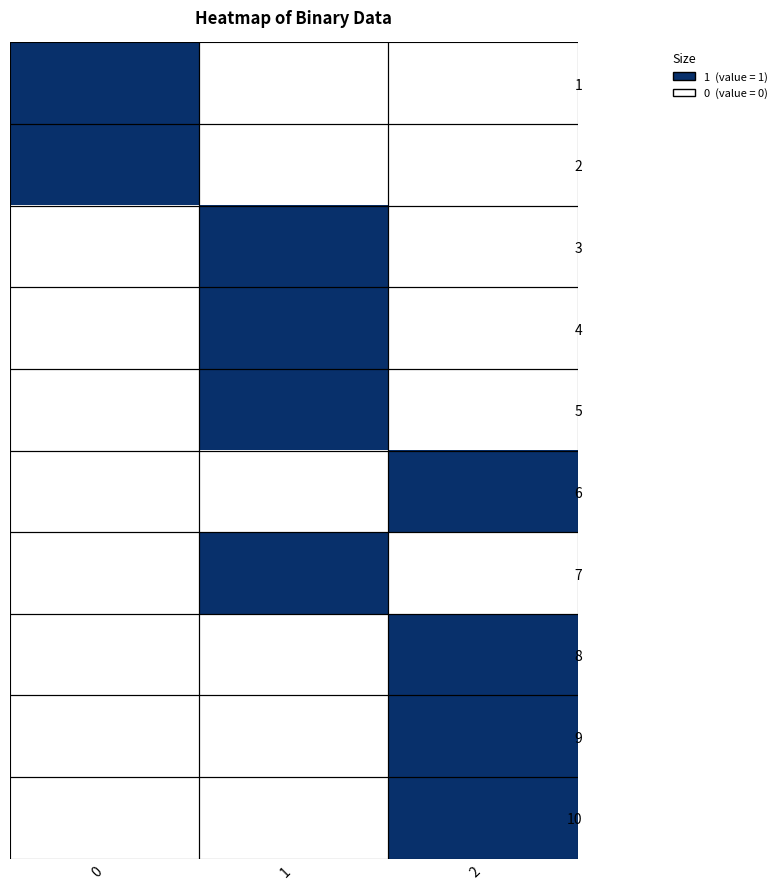

List the series in order of their peak value, highest first.

1, 2, 3, 4, 5, 6, 7, 8, 9, 10